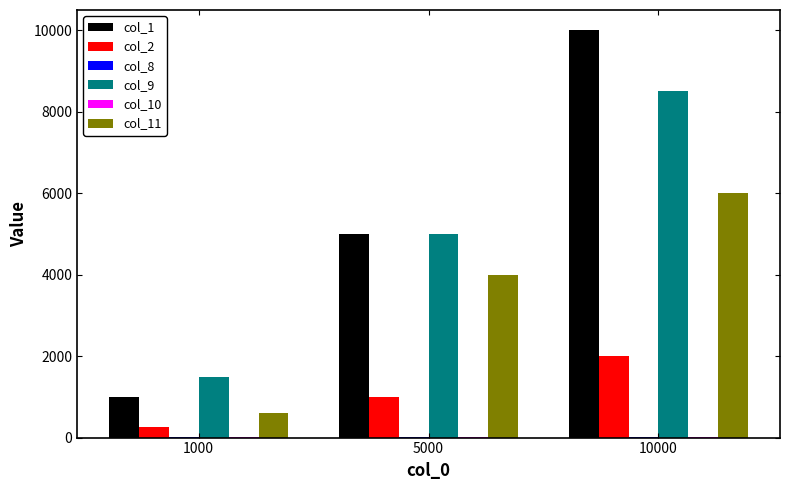

At which category is the sum across all series the highest?

10000